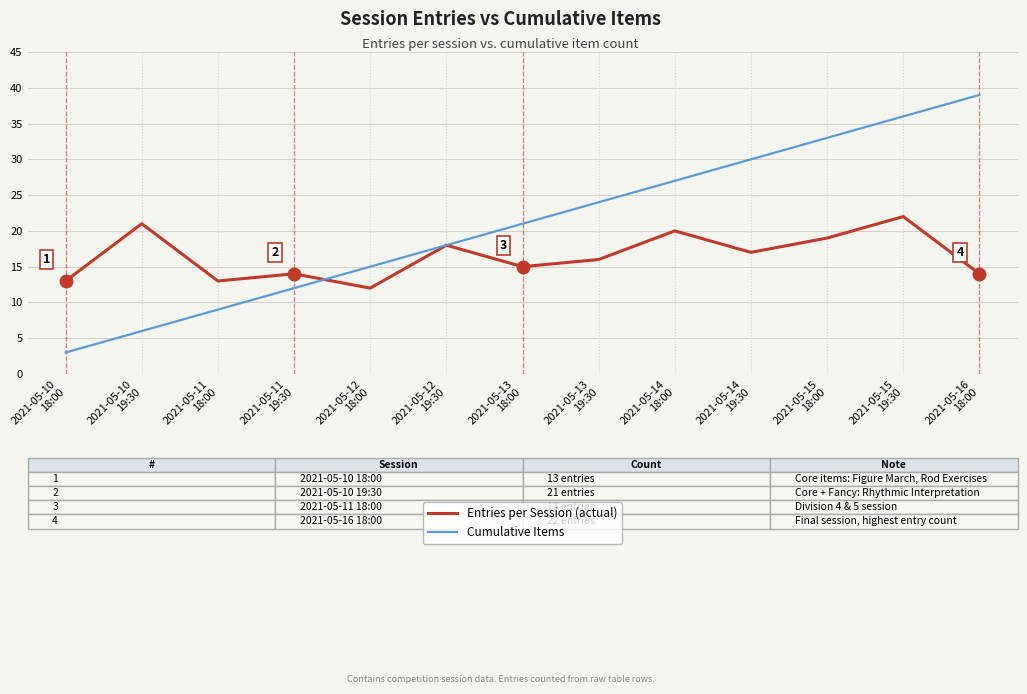

Rank the series by their average value, from highest to lowest.

Cumulative Items, Entries per Session (actual)